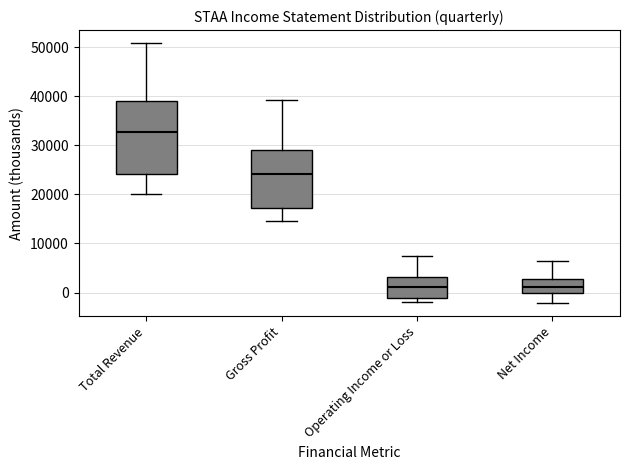

Reading left to right, transcribe this box plot: for each box, give where its median line is, the range the box spans, and where its two whiskers end, as read against the y-axis. The values are not printed on the chart, so give them approximately, as read against the axis.

Total Revenue: median 33000, box 24000 to 39000, whiskers 20000 to 51000
Gross Profit: median 24000, box 17000 to 29000, whiskers 15000 to 39000
Operating Income or Loss: median 1000, box -1000 to 3000, whiskers -2000 to 8000
Net Income: median 1000, box 0 to 3000, whiskers -2000 to 6000